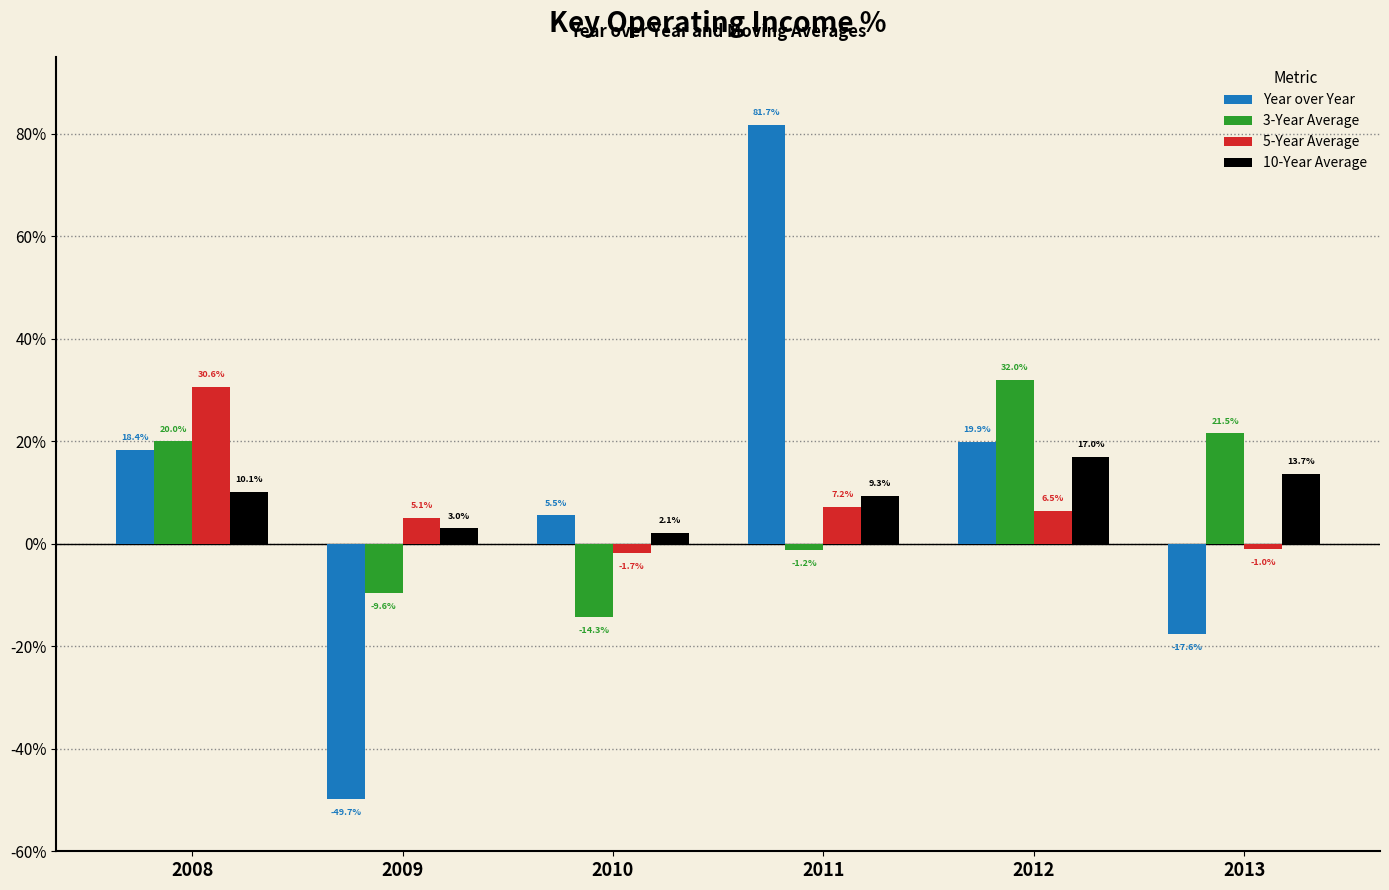

At which category does the chart reach its minimum across all series?

2009